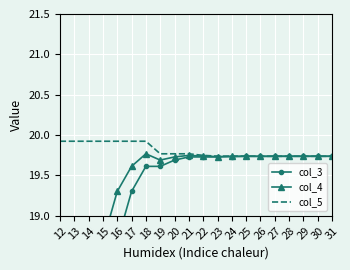

At which category is the sum across all series the highest?

18